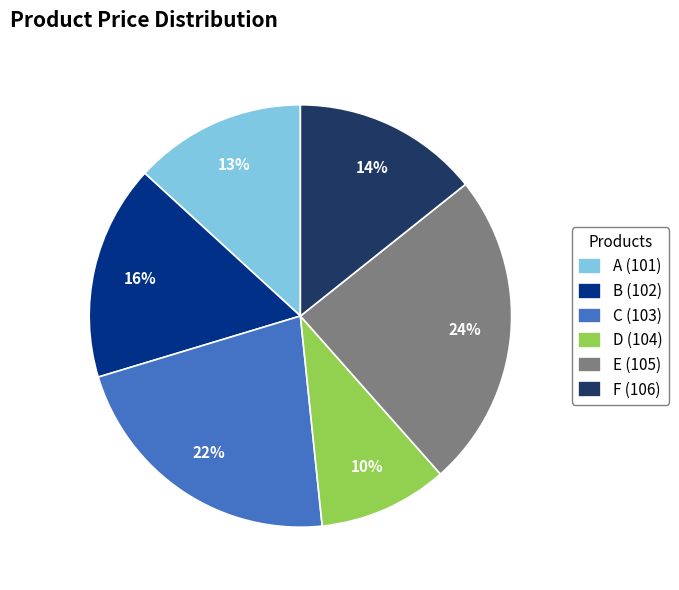

Does any single category account for the majority?

No